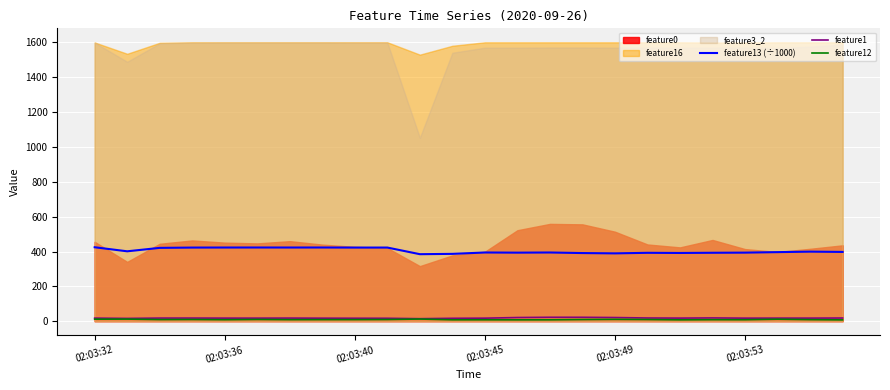

What value does the feature13 (÷1000) series have at 02:03:32?

424.4